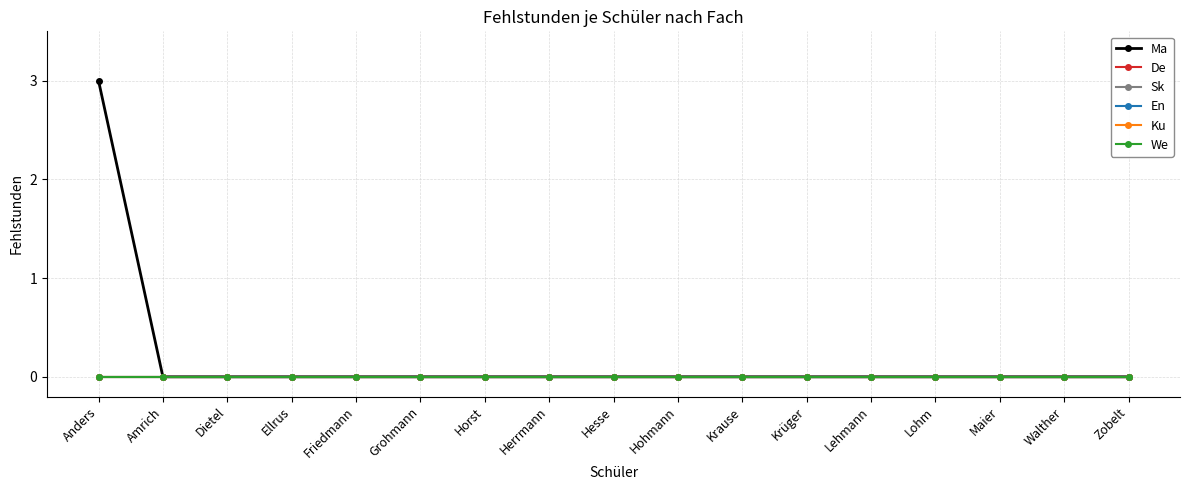

How many lines are shown in the chart?

6